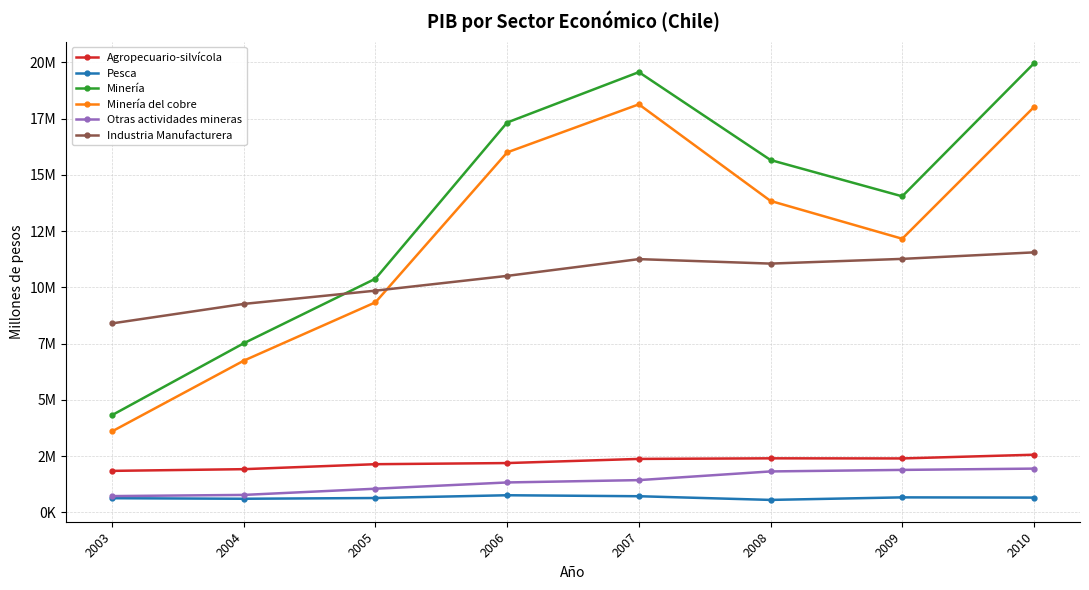

Reading left to right, transcribe all the data shown in this chart.

Agropecuario-silvícola: 2003=1842431	2004=1918552	2005=2139533	2006=2189950	2007=2374226	2008=2400023	2009=2395555	2010=2560516
Pesca: 2003=627436	2004=603301	2005=636239	2006=759110	2007=715665	2008=552197	2009=664881	2010=654719
Minería: 2003=4321571	2004=7516082	2005=10386199	2006=17328180	2007=19567809	2008=15660340	2009=14046544	2010=19955499
Minería del cobre: 2003=3599970	2004=6742154	2005=9336460	2006=15999995	2007=18135970	2008=13842312	2009=12160682	2010=18012117
Otras actividades mineras: 2003=721601	2004=773928	2005=1049739	2006=1328185	2007=1431839	2008=1818029	2009=1885863	2010=1943382
Industria Manufacturera: 2003=8398990	2004=9264293	2005=9853572	2006=10510620	2007=11255391	2008=11056174	2009=11266101	2010=11555695